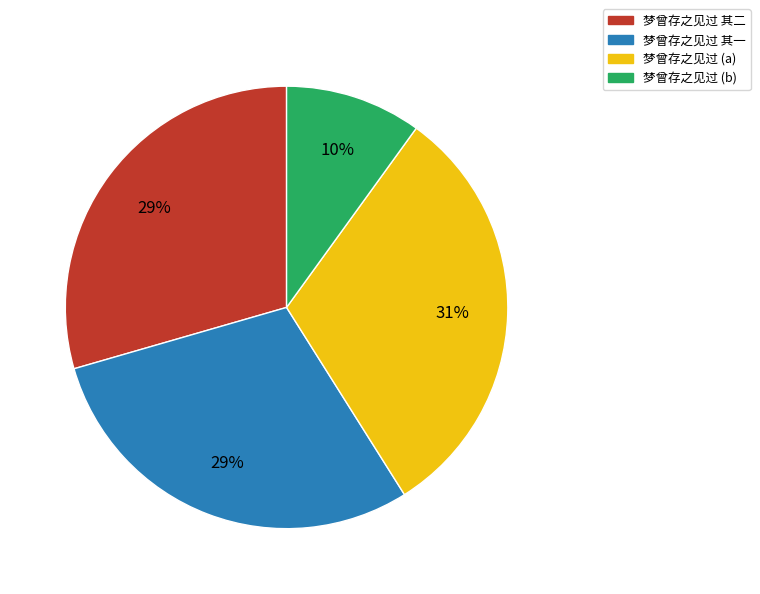

What is the smallest slice in the pie chart?

梦曾存之见过 (b)